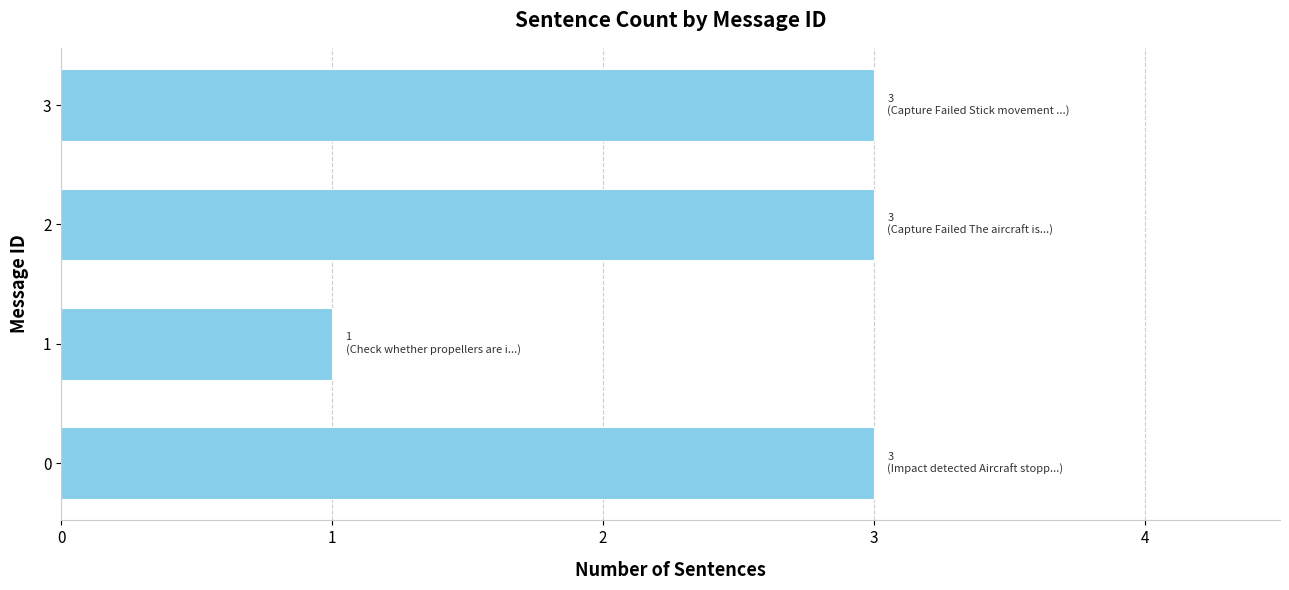

How many values are between 3 and 4?

3